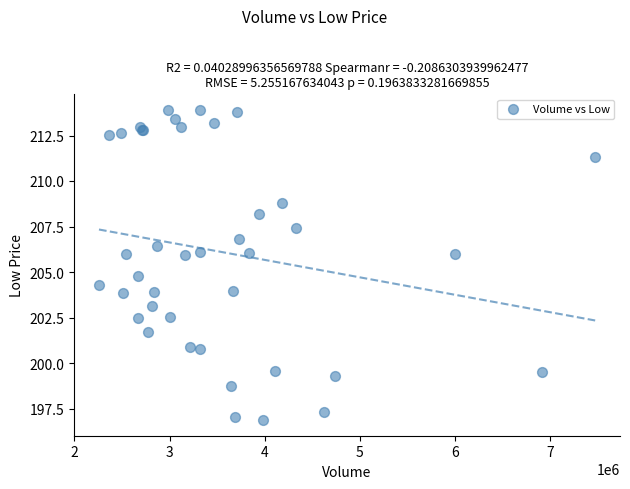

What Y value in the scatter plot is closest to 205?

204.8